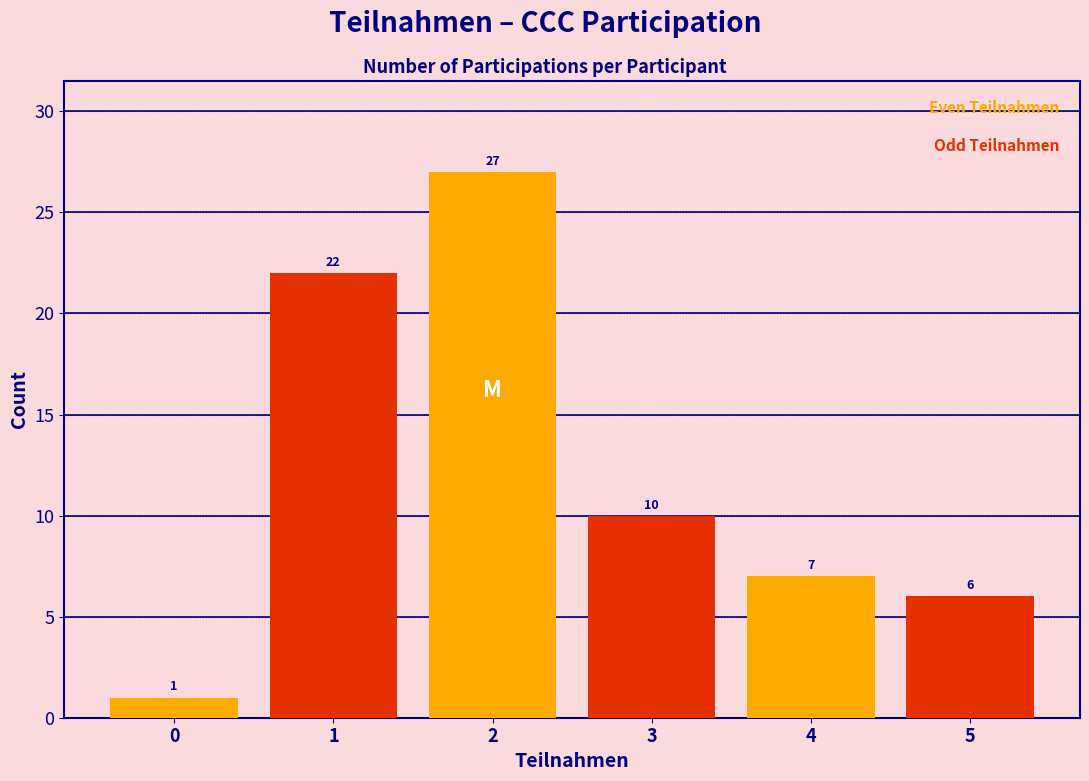

What is the total value across all series at 0?

23